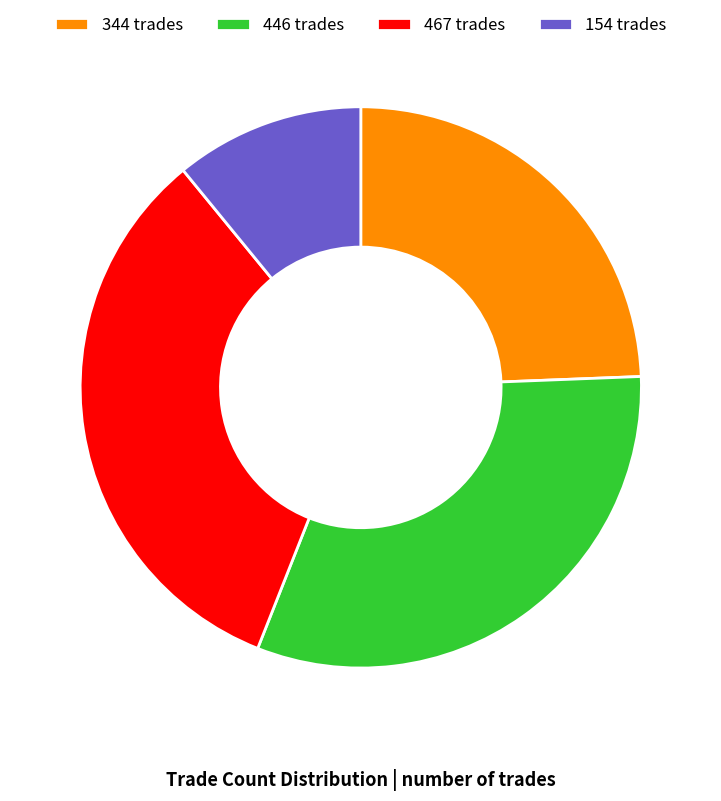

Is it true that 154 is 11% of the pie?

True